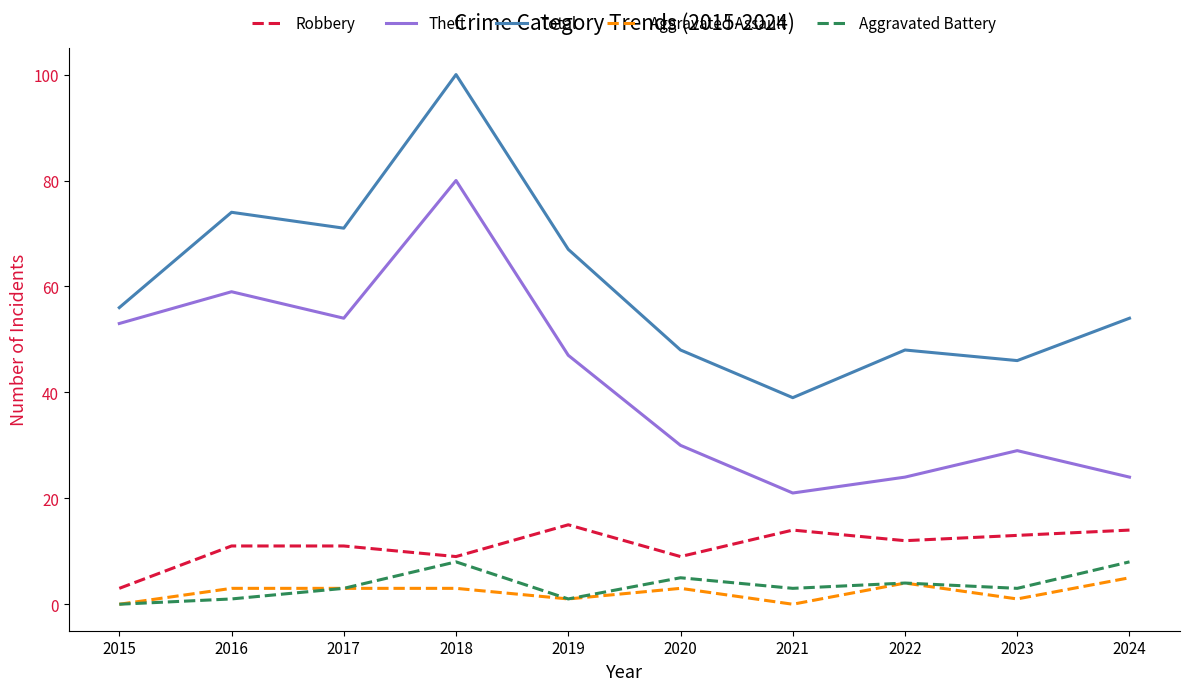

What are all the series names shown in the legend?

Robbery, Theft, Total, Aggravated Assault, Aggravated Battery